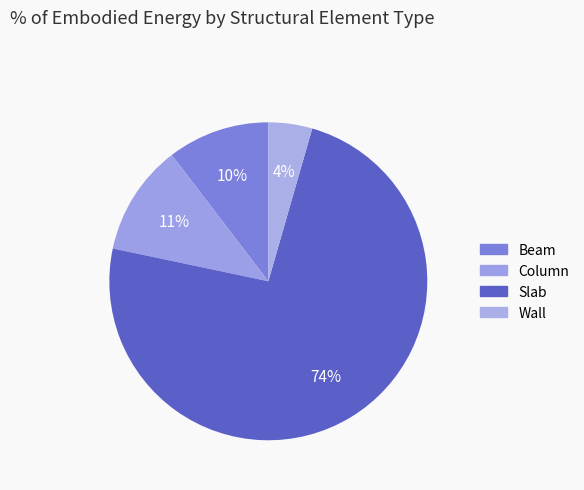

Rank the categories by value from highest to lowest.

Slab, Column, Beam, Wall